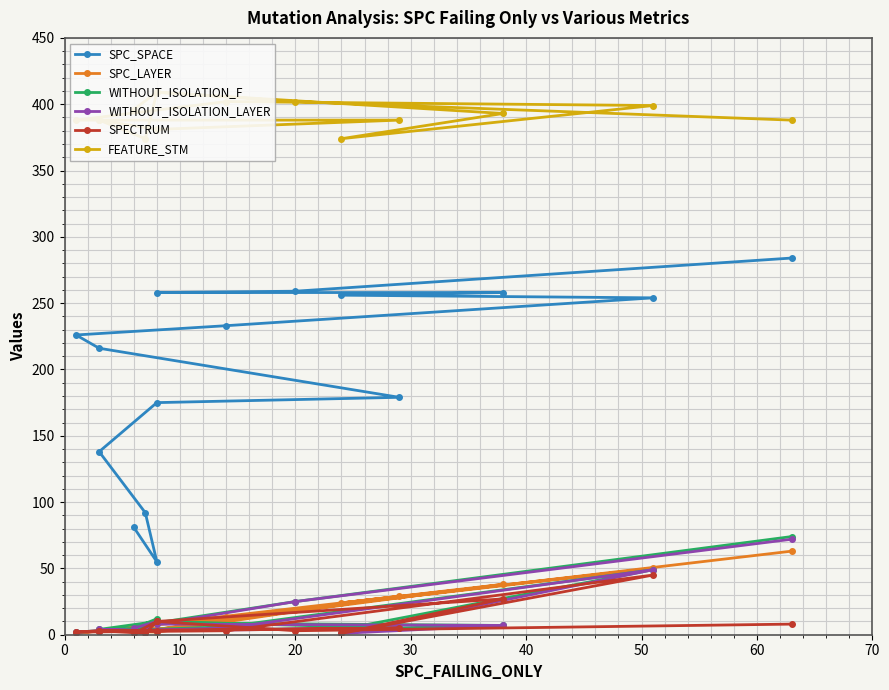

Count the number of data series in this chart.

6